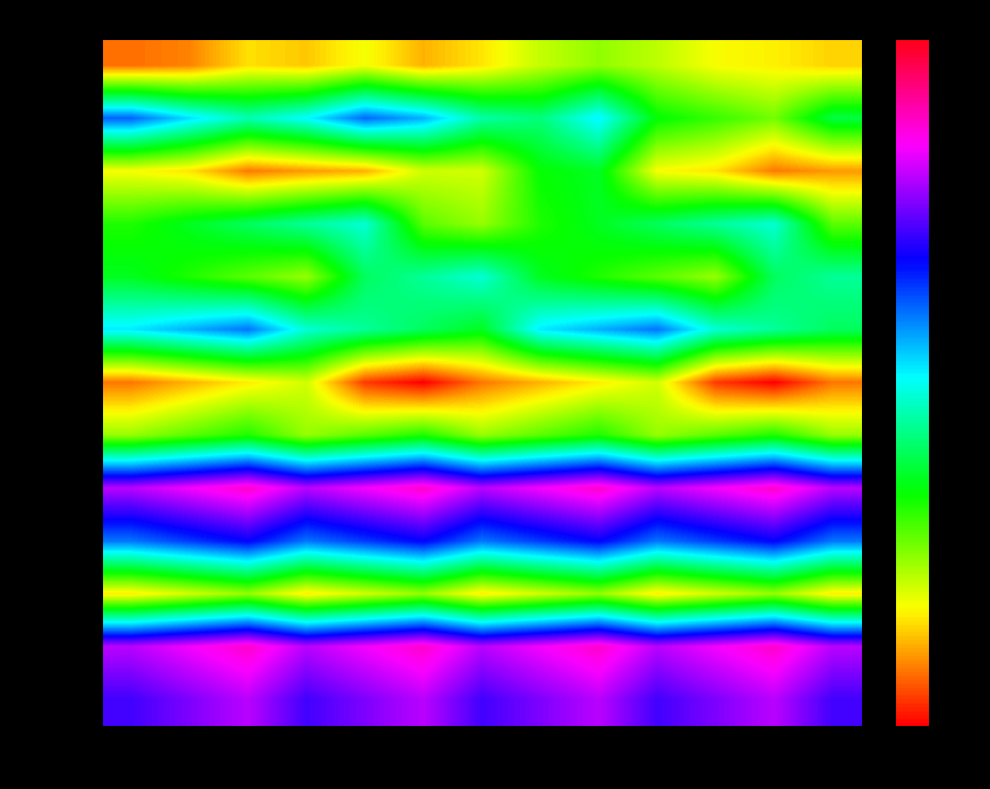

What is the difference between the highest and lowest values at 6?

0.2